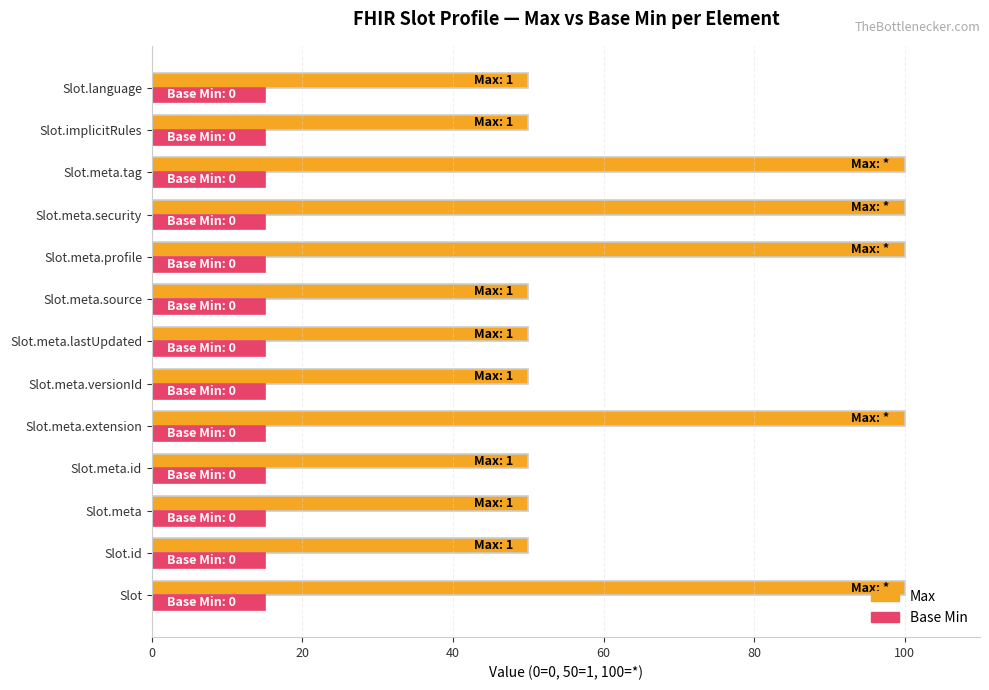

What value does the Max series have at Slot.meta.versionId?

50